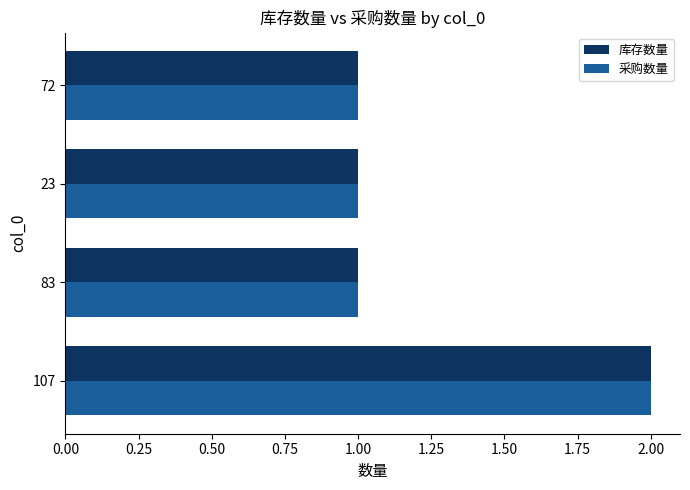

What is the sum of all 采购数量 values?

5